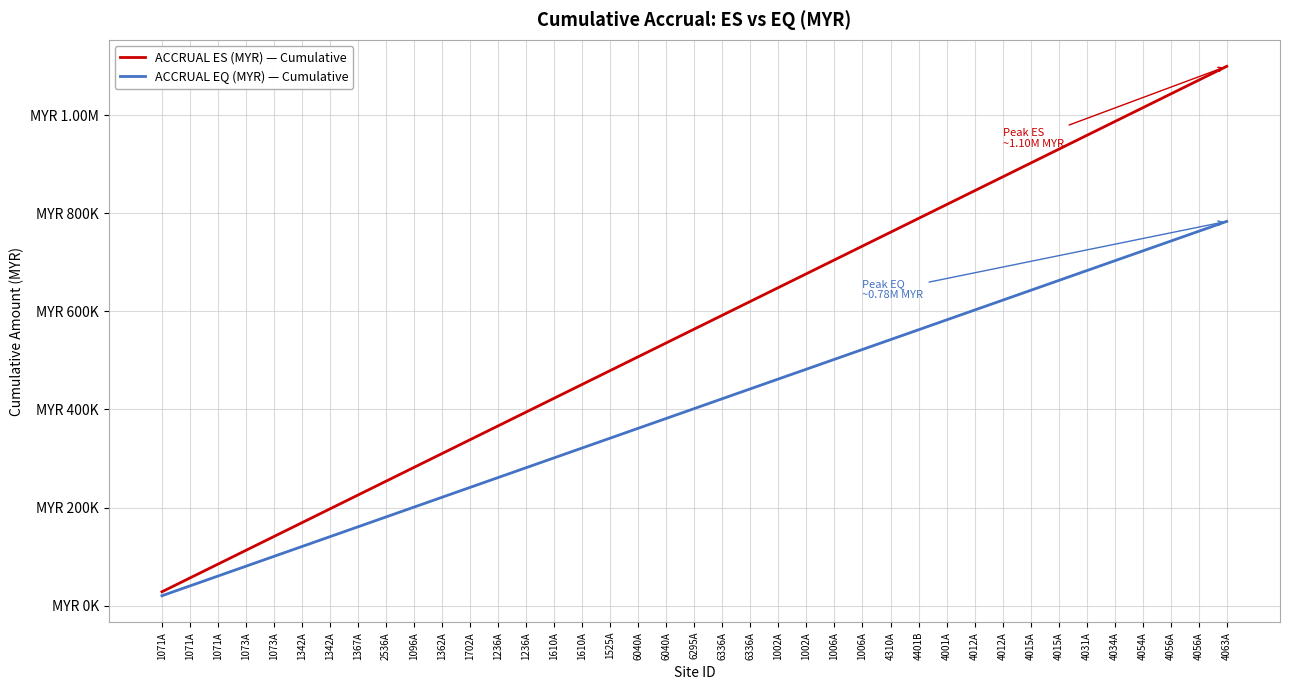

List the labels in order of ACCRUAL ES (MYR) — Cumulative value, smallest first.

1071A, 1071A, 1071A, 1073A, 1073A, 1342A, 1342A, 1367A, 2536A, 1096A, 1362A, 1702A, 1236A, 1236A, 1610A, 1610A, 1525A, 6040A, 6040A, 6295A, 6336A, 6336A, 1002A, 1002A, 1006A, 1006A, 4310A, 4401B, 4001A, 4012A, 4012A, 4015A, 4015A, 4031A, 4034A, 4054A, 4056A, 4056A, 4063A